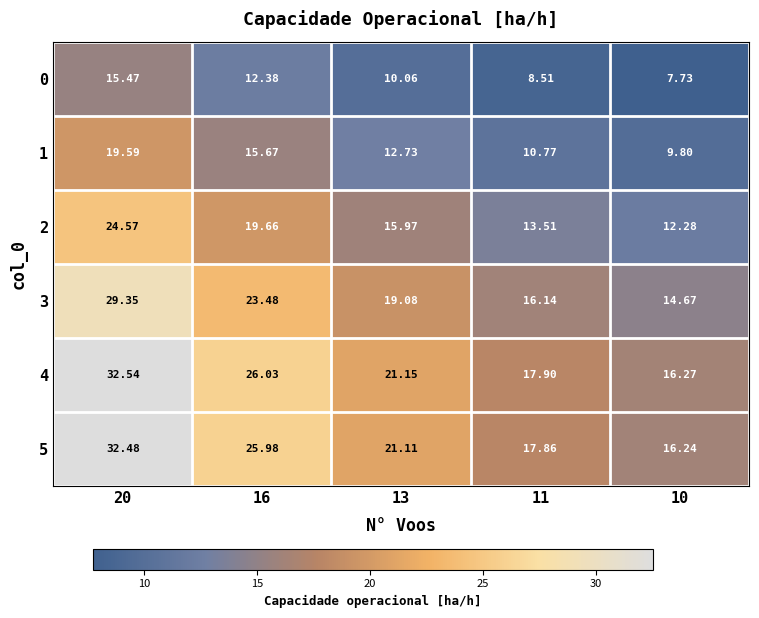

Is the value of 5 at 13 greater than the value of 4 at 16?

No